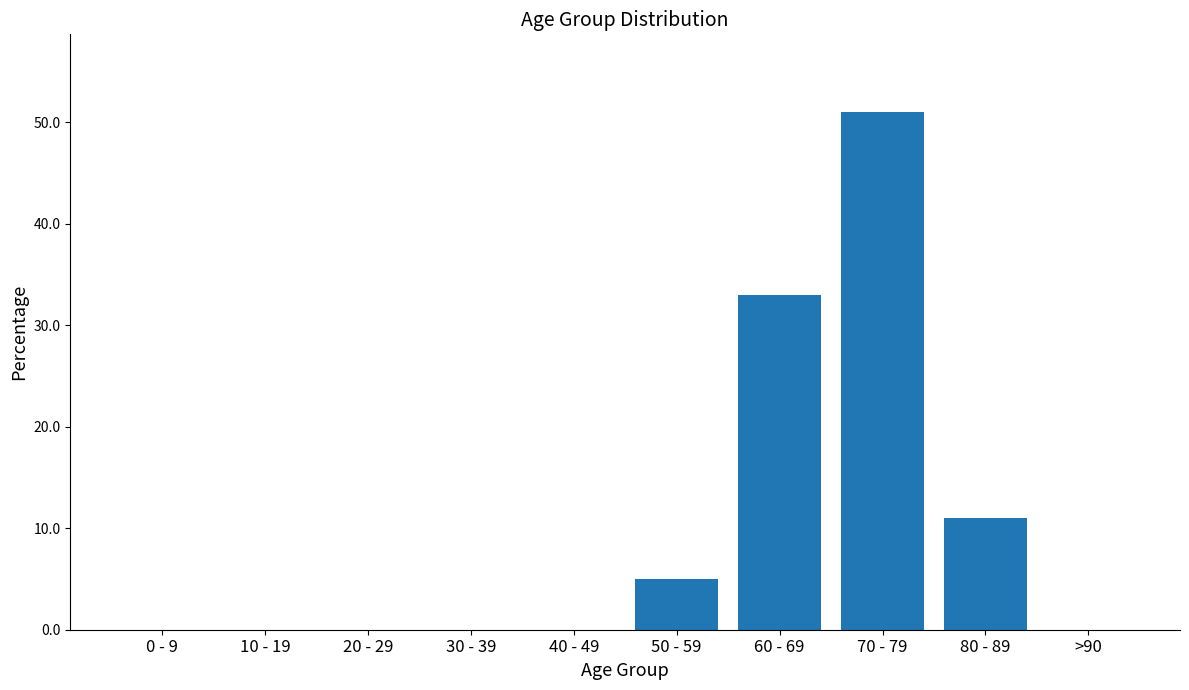

What is the sum of the values at 30 - 39 and 60 - 69?

33